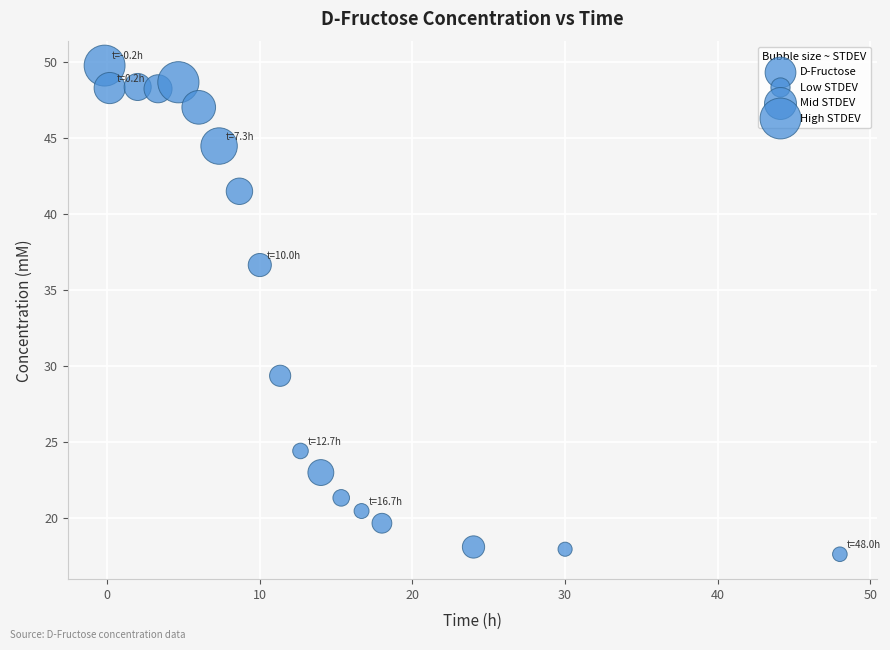

What is the range of X values (max minus min)?

48.2